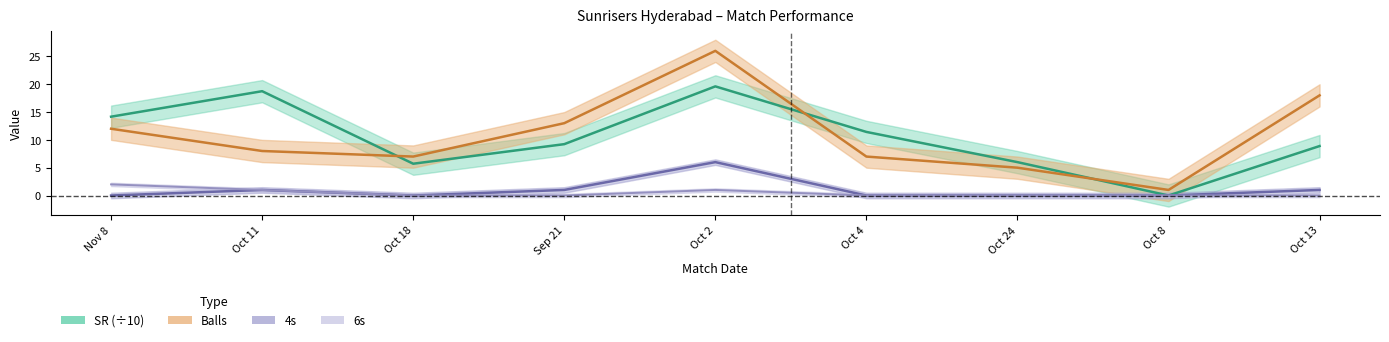

How many values in the SR series exceed 9?

5